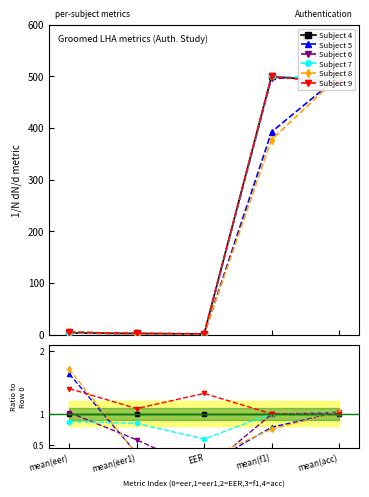

Is this an area chart (filled region under the line)?

No